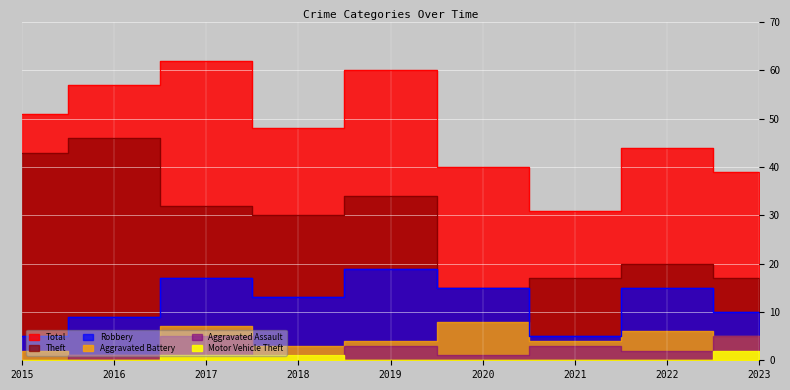

What is the greatest value displayed?

62